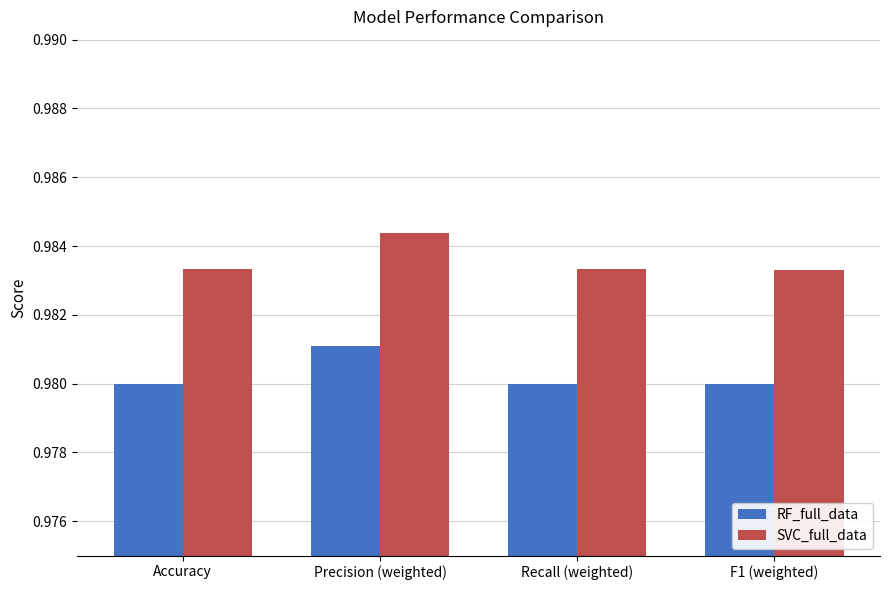

Rank the series at Accuracy from highest to lowest value.

SVC_full_data, RF_full_data